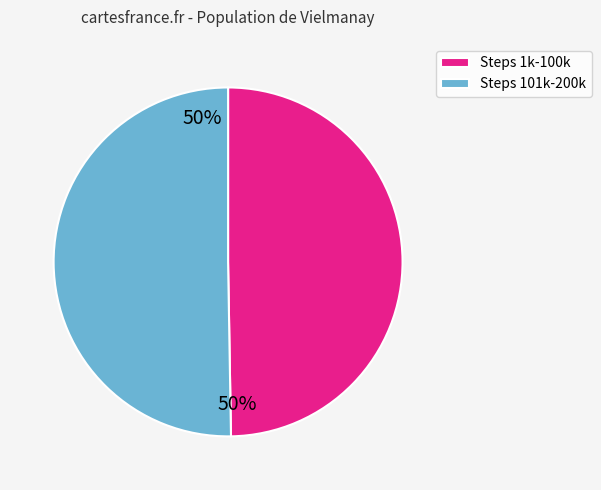

What is the ratio of the value at Steps 1k-100k to the value at Steps 101k-200k?

1.0